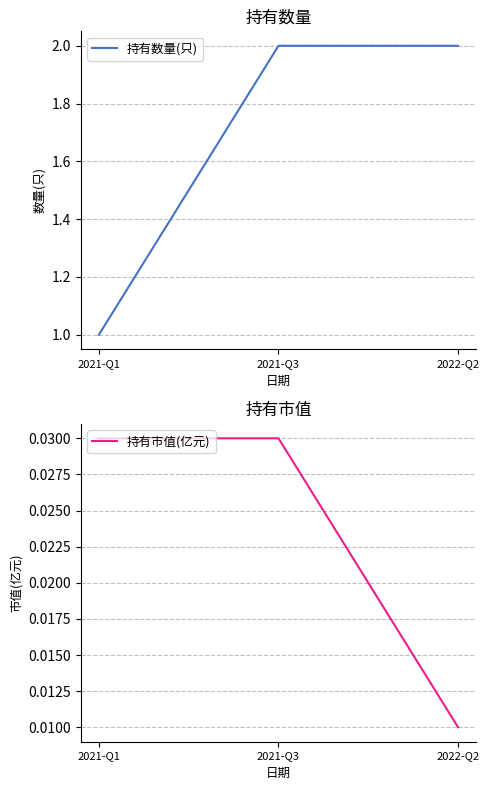

What value does the 持有数量(只) series have at 2022-Q2?

2